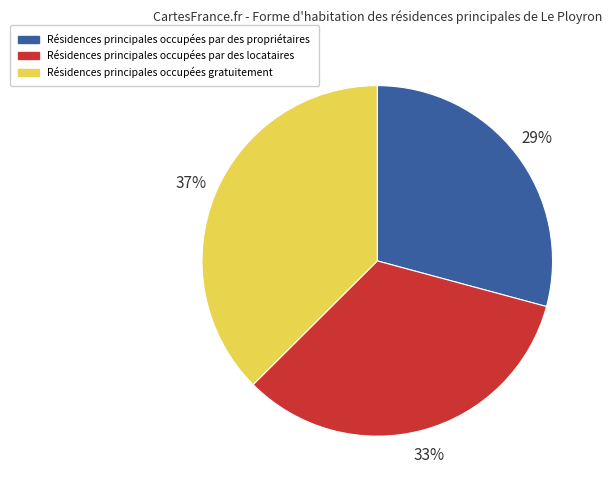

How many slices are in this pie chart?

3